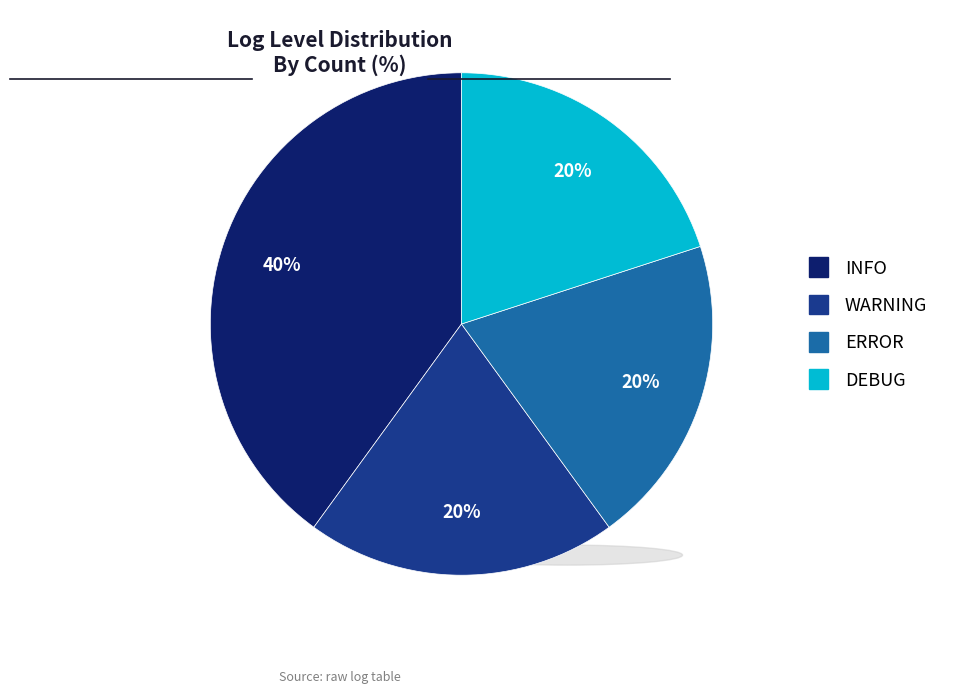

Is it true that INFO is 53% of the pie?

False